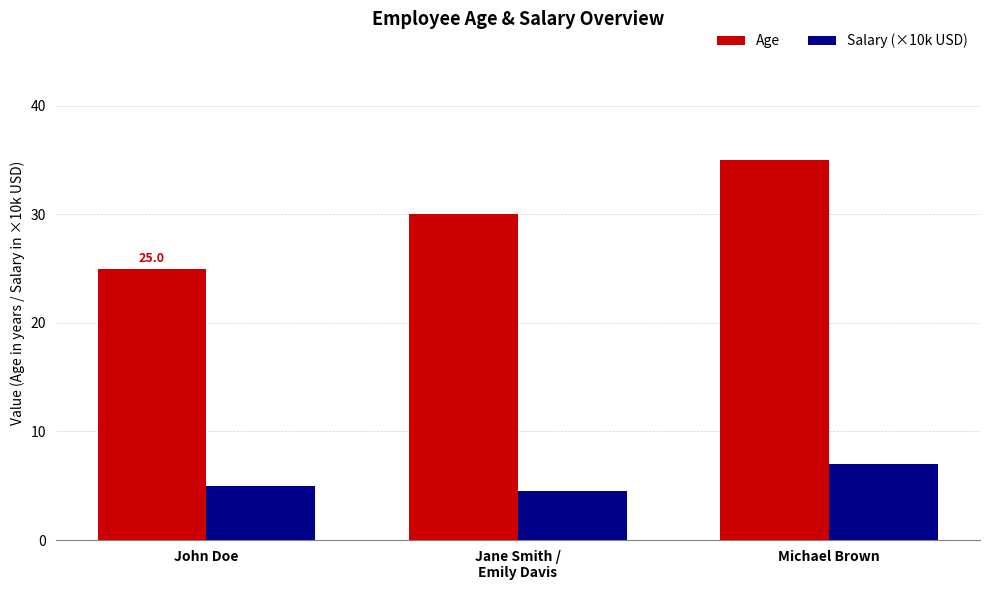

What position from the left is Michael Brown?

3